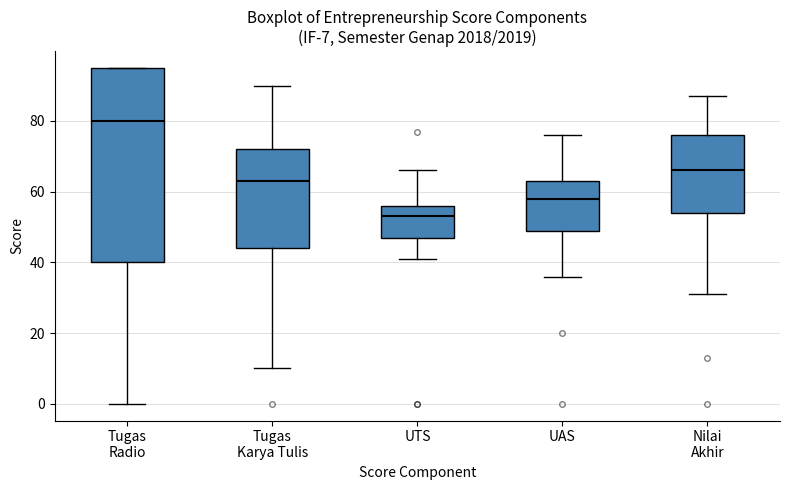

Which box is the tallest, from its lower edge to its upper edge?

Tugas Radio